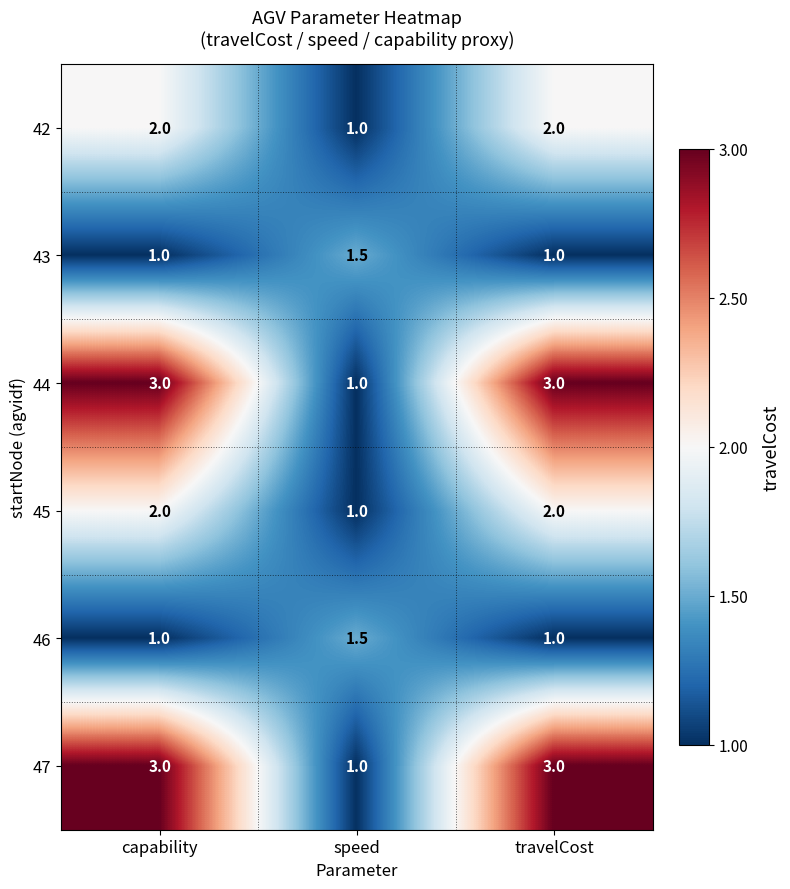

Reading left to right, what are all the values shown in this chart?

42: capability=2.0	speed=1.0	travelCost=2.0
43: capability=1.0	speed=1.5	travelCost=1.0
44: capability=3.0	speed=1.0	travelCost=3.0
45: capability=2.0	speed=1.0	travelCost=2.0
46: capability=1.0	speed=1.5	travelCost=1.0
47: capability=3.0	speed=1.0	travelCost=3.0